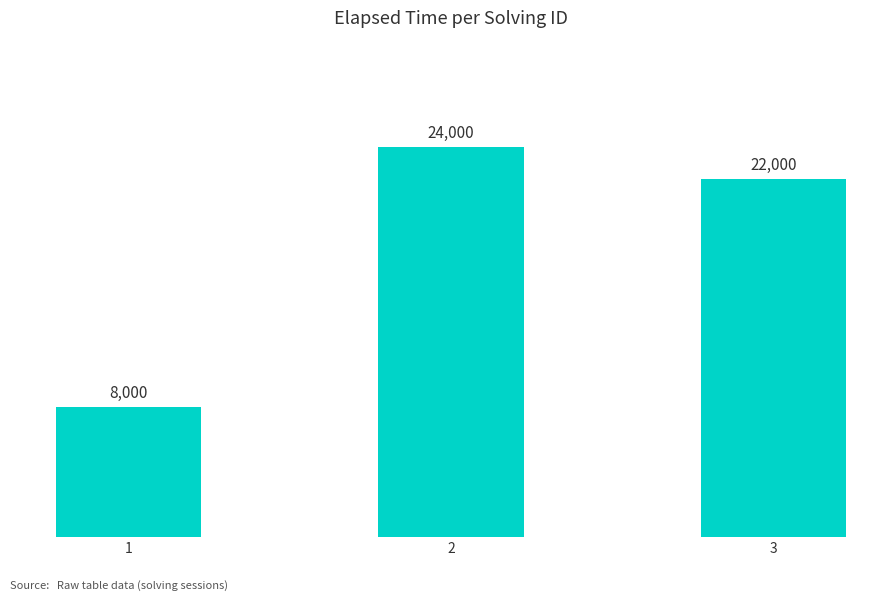

How many distinct data groups are displayed?

1